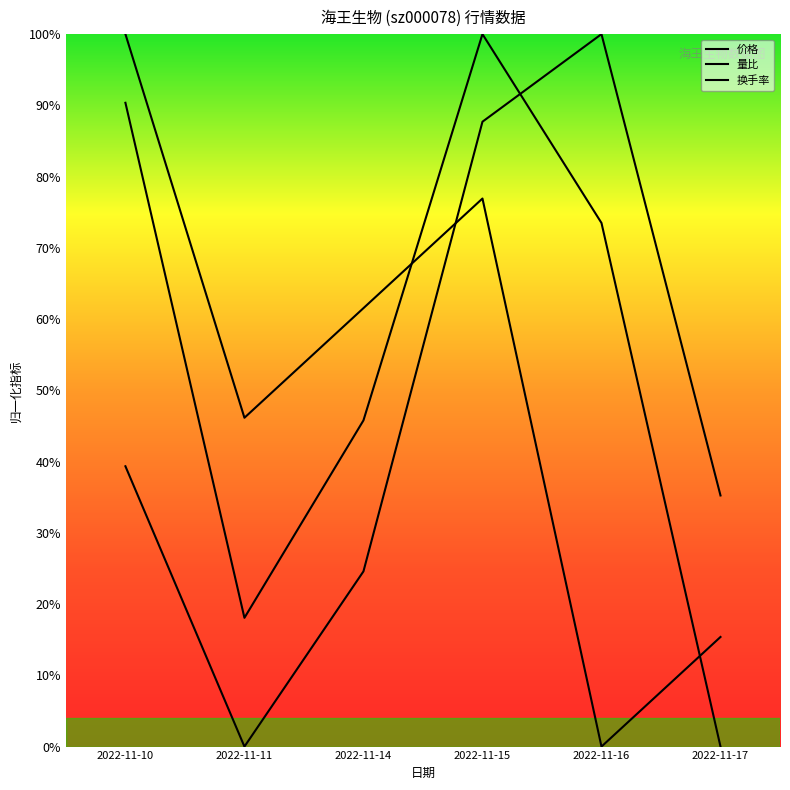

Is it true that 价格 equals 0.2 at 2022-11-17?

True